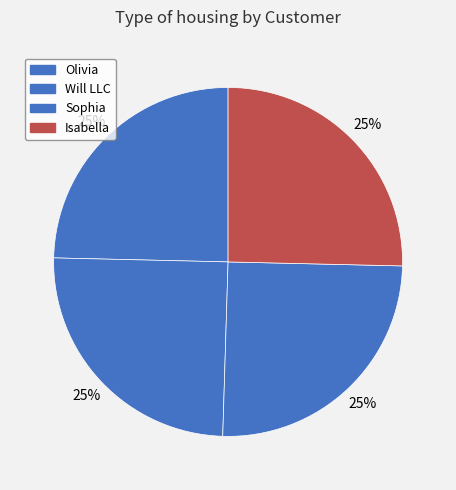

How many slices are in this pie chart?

4